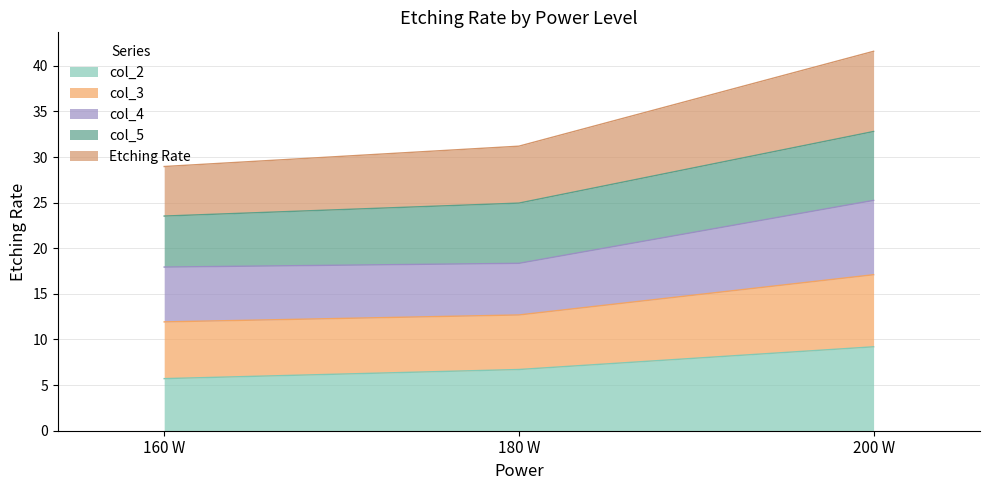

At which category is the sum across all series the highest?

200 W